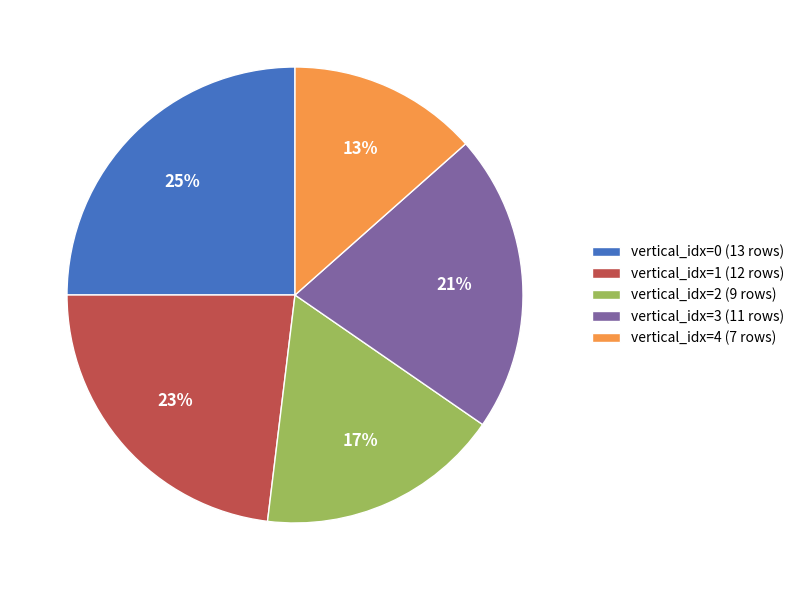

How many segments does this pie chart have?

5